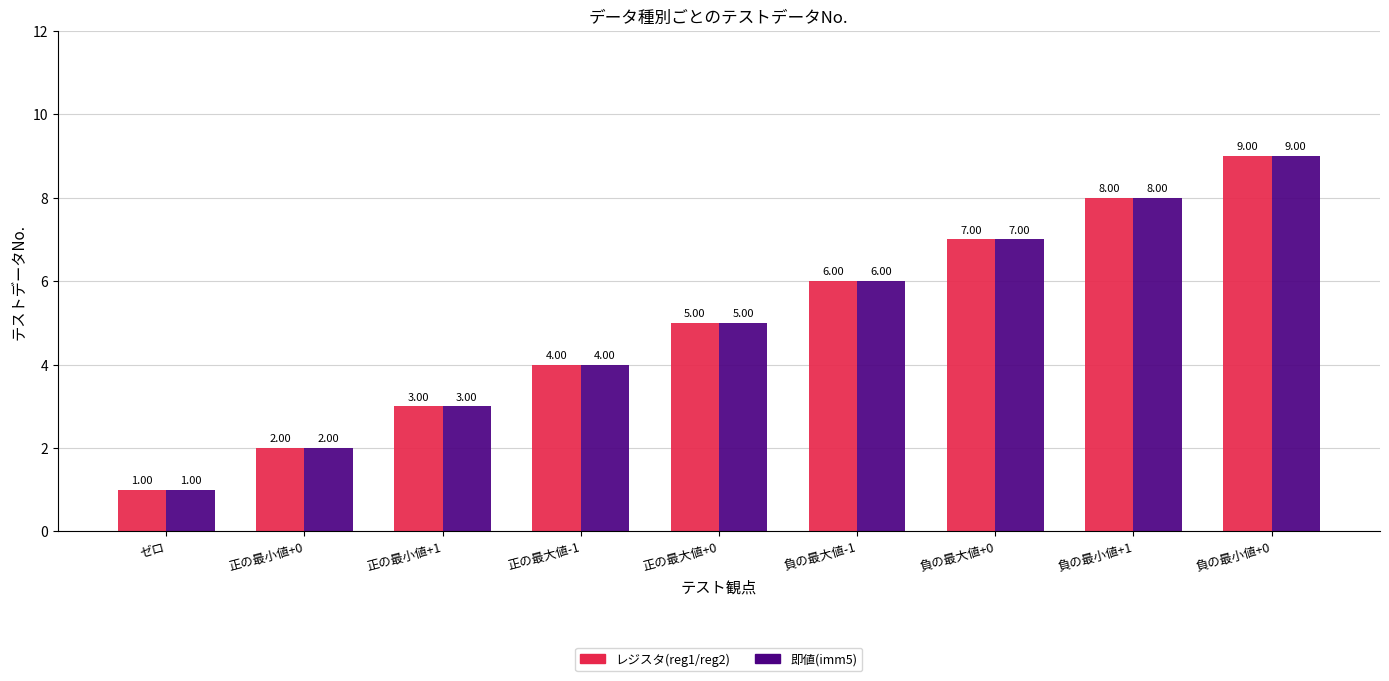

What is the label of the 6th bar from the left?

負の最大値-1